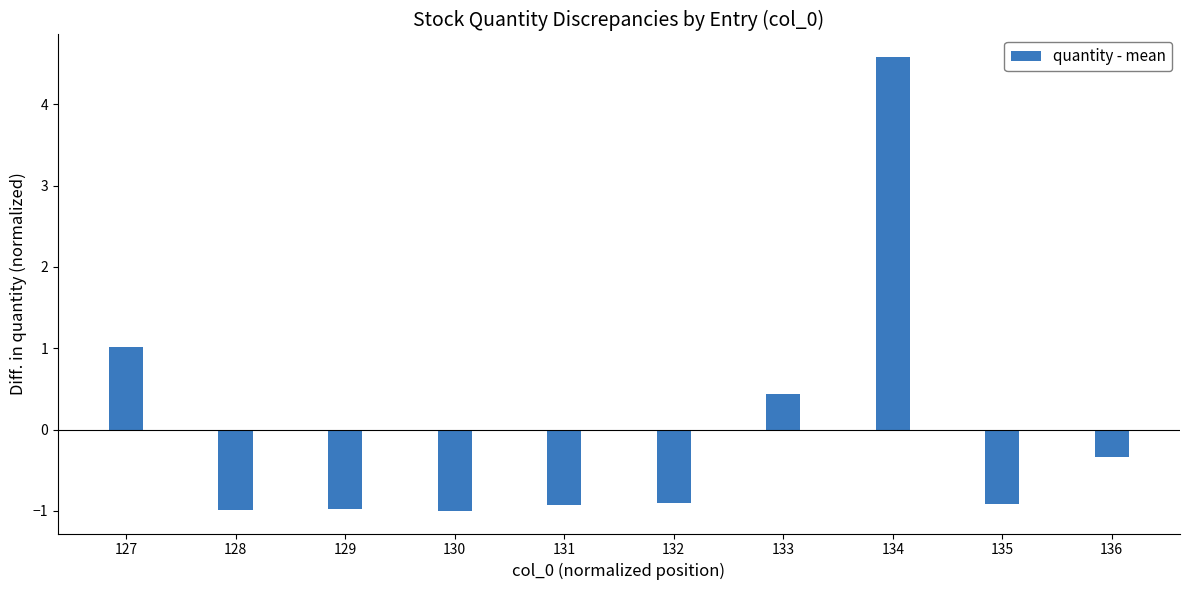

Does the chart contain any negative values?

Yes